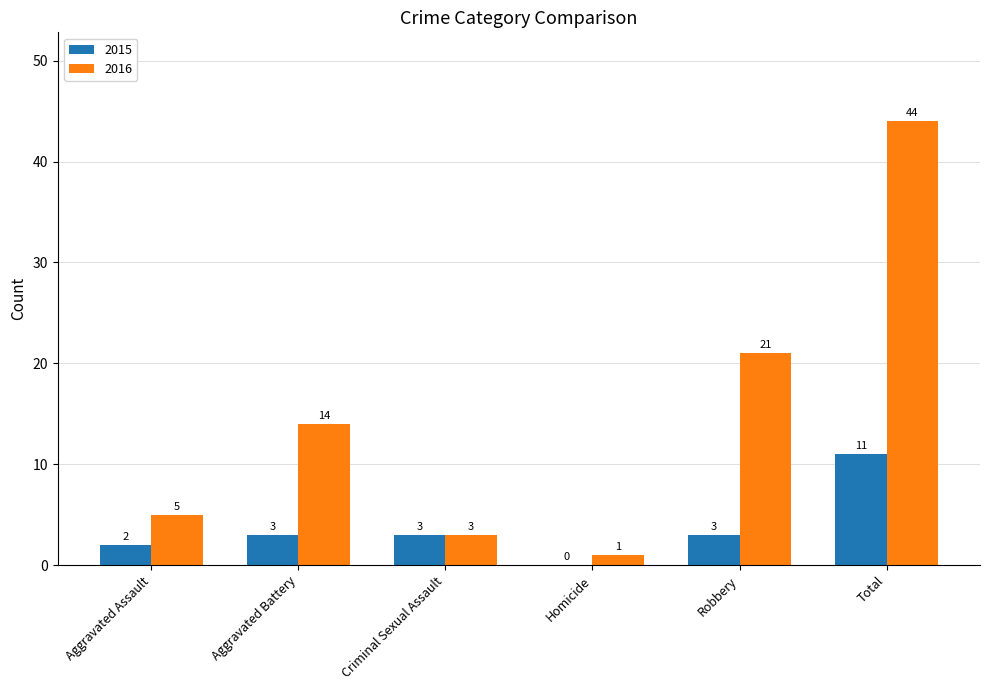

Between Criminal Sexual Assault and Homicide, which series saw the biggest shift?

2015